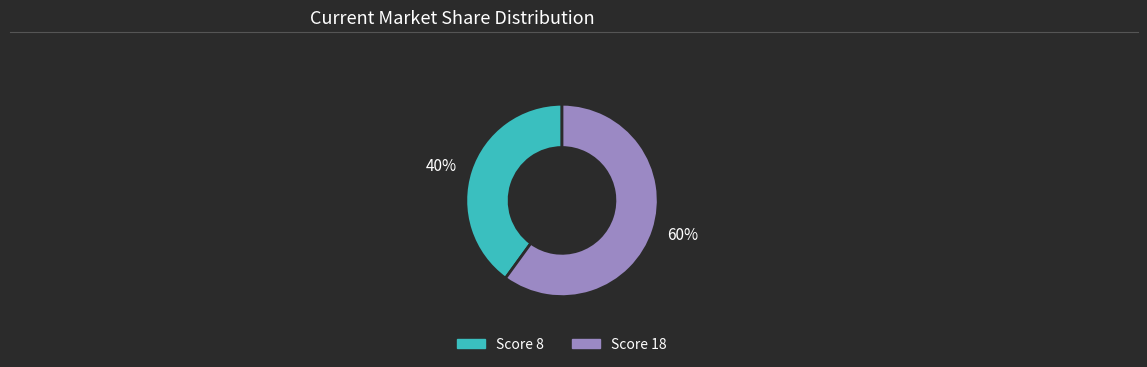

To the nearest percent, what percentage of the pie is 60%?

60%